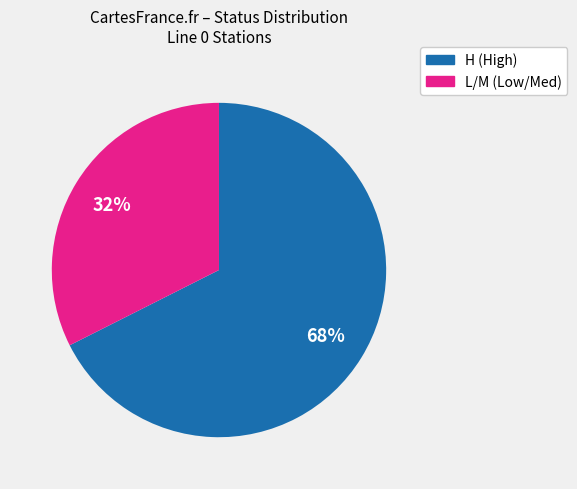

Is there any slice that represents more than half of the pie?

Yes